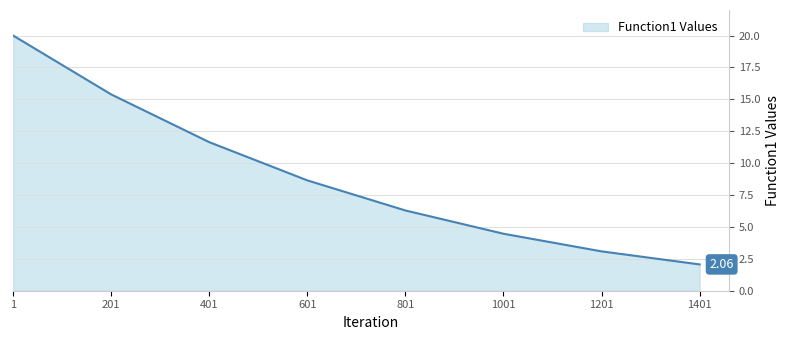

List the labels in order of value, smallest first.

1401, 1201, 1001, 801, 601, 401, 201, 1